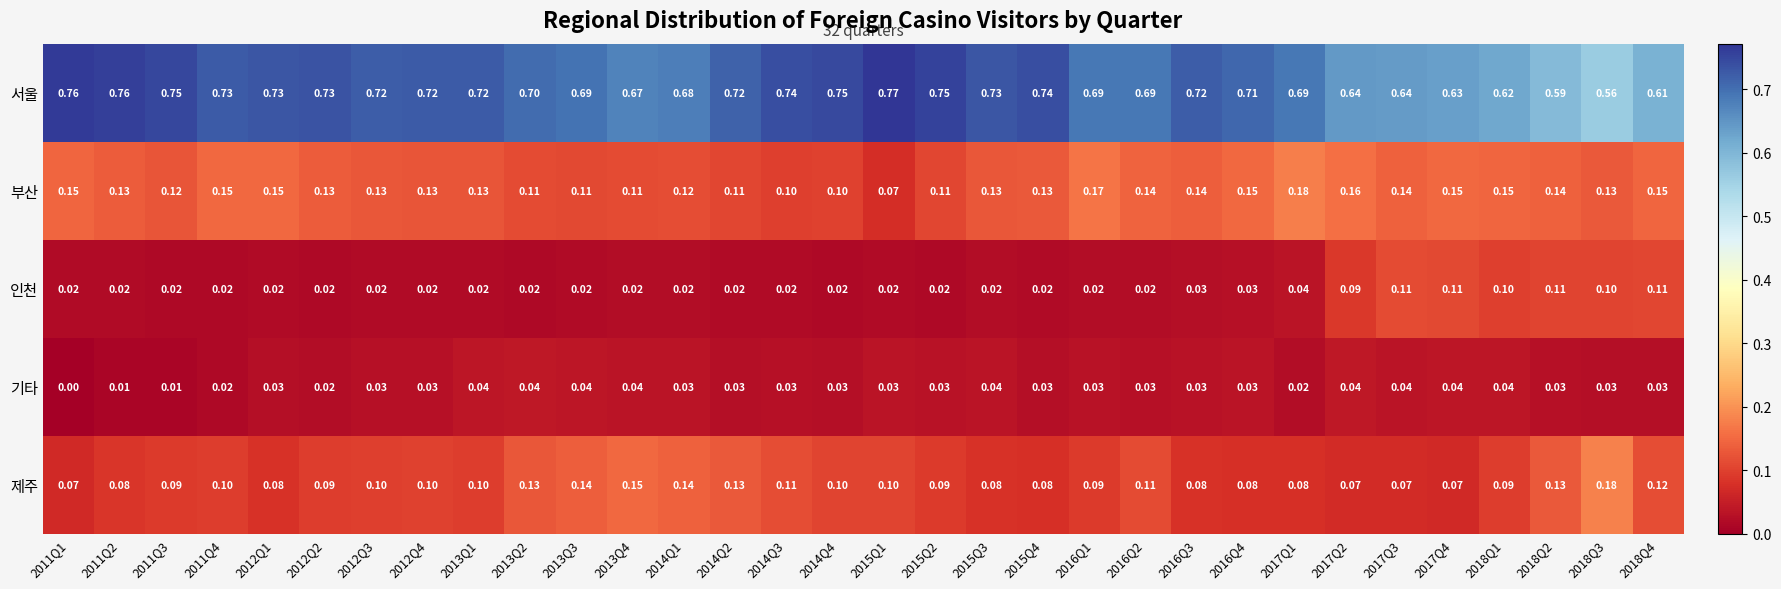

Is the value of 제주 at 2016Q4 greater than the value of 부산 at 2015Q2?

No